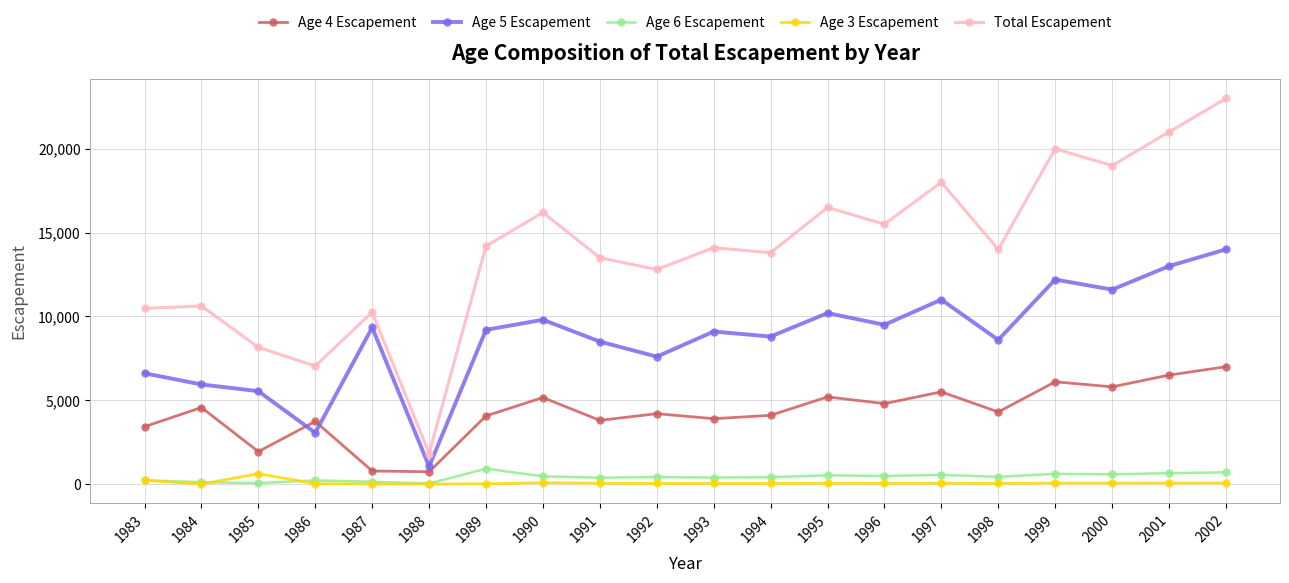

True or false: Total Escapement and Age 6 Escapement intersect in this chart.

False